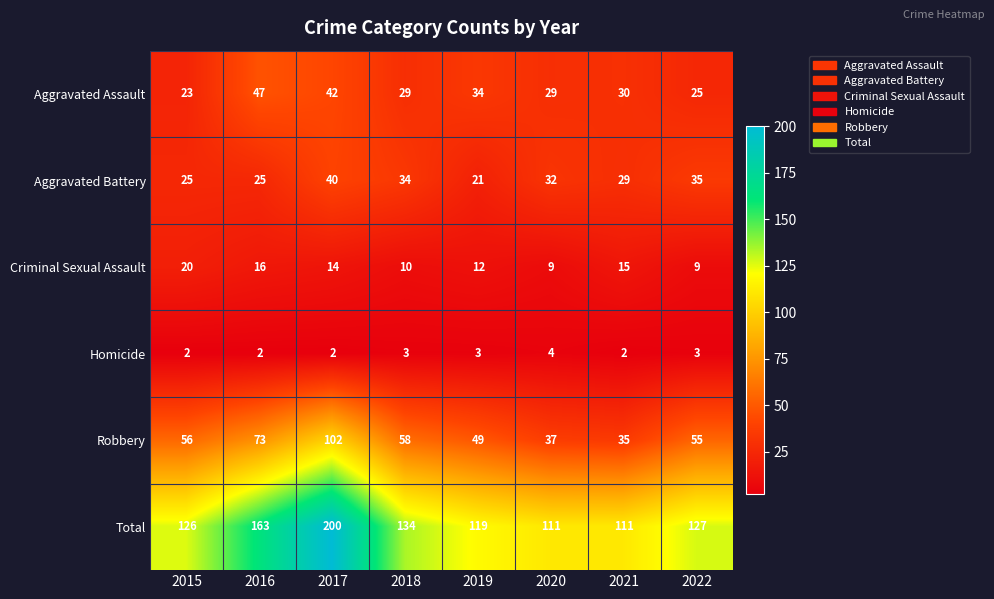

At how many categories does at least one series exceed 48?

8